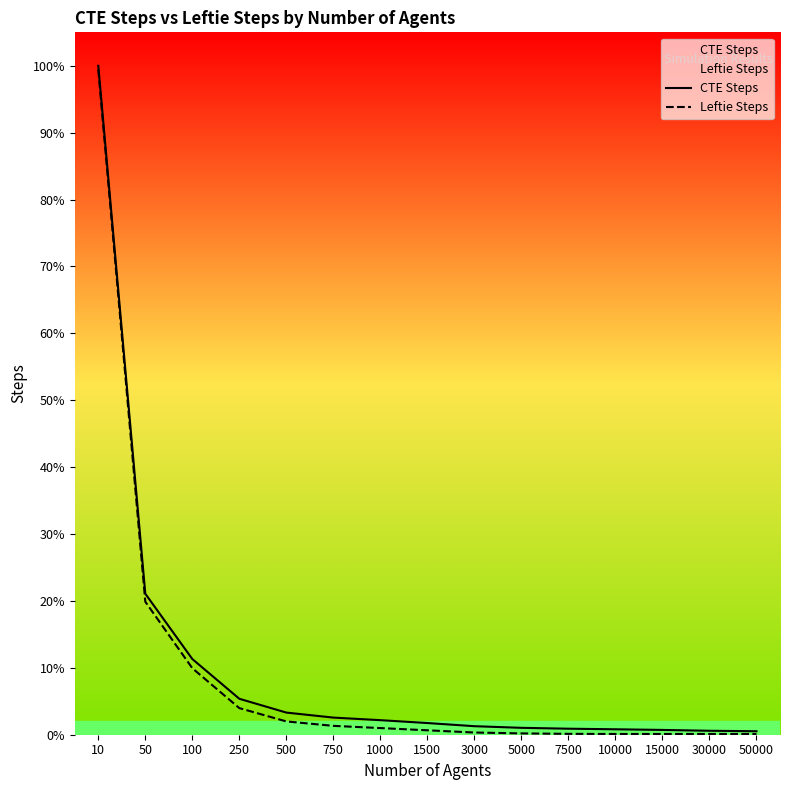

Which series changed the most between 250 and 7500?

CTE Steps